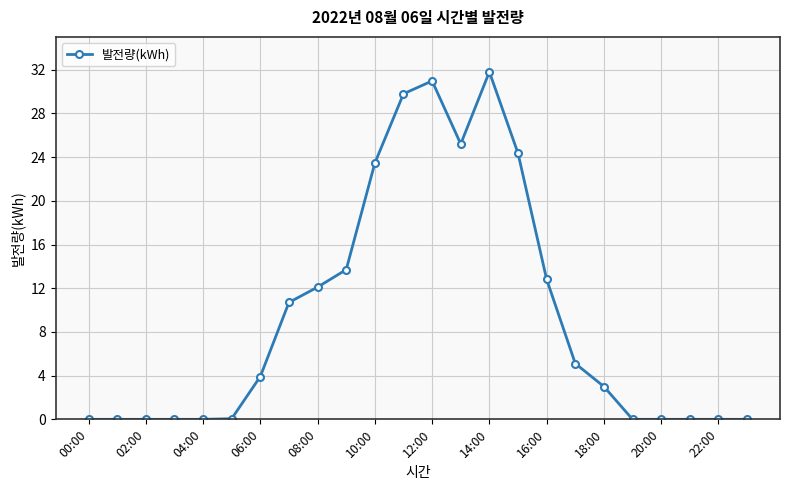

What is the value of the 15th point from the left?

31.8